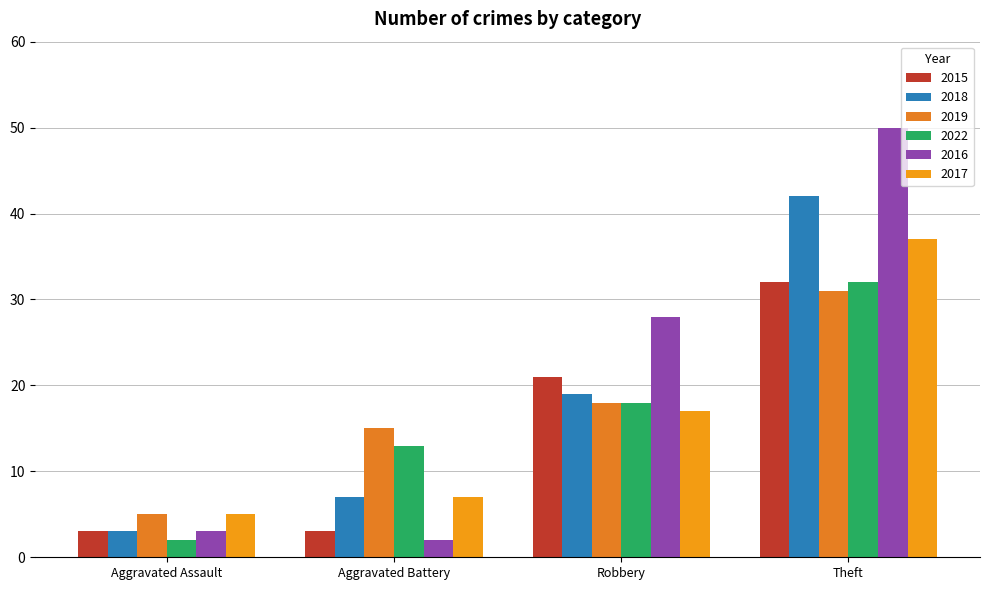

Reading left to right, extract all data points from this chart.

2015: Aggravated Assault=3	Aggravated Battery=3	Robbery=21	Theft=32
2018: Aggravated Assault=3	Aggravated Battery=7	Robbery=19	Theft=42
2019: Aggravated Assault=5	Aggravated Battery=15	Robbery=18	Theft=31
2022: Aggravated Assault=2	Aggravated Battery=13	Robbery=18	Theft=32
2016: Aggravated Assault=3	Aggravated Battery=2	Robbery=28	Theft=50
2017: Aggravated Assault=5	Aggravated Battery=7	Robbery=17	Theft=37